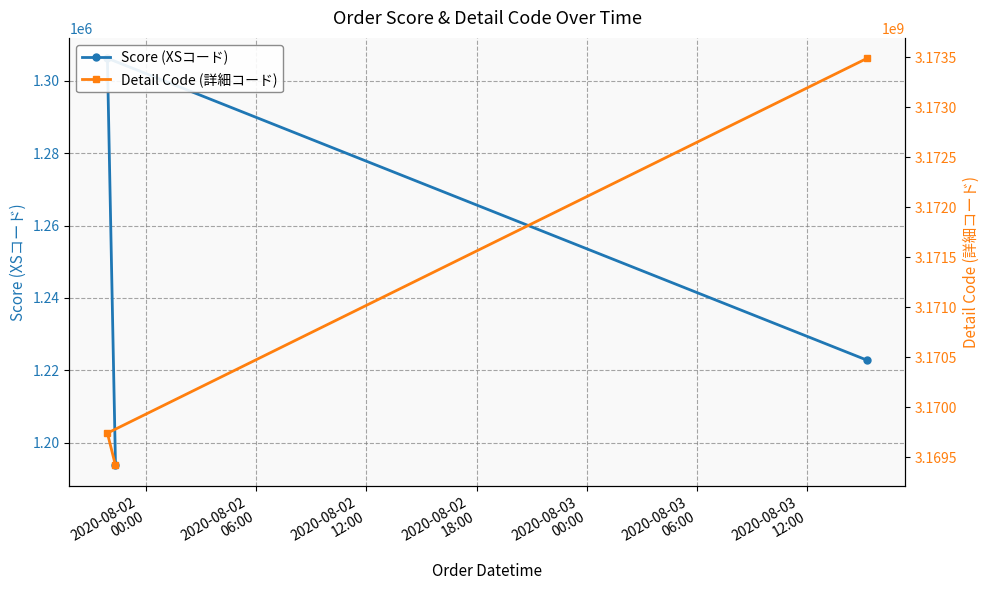

Rank the series at 2020-08-02
12:00 from highest to lowest value.

Detail Code (詳細コード), Score (XSコード)